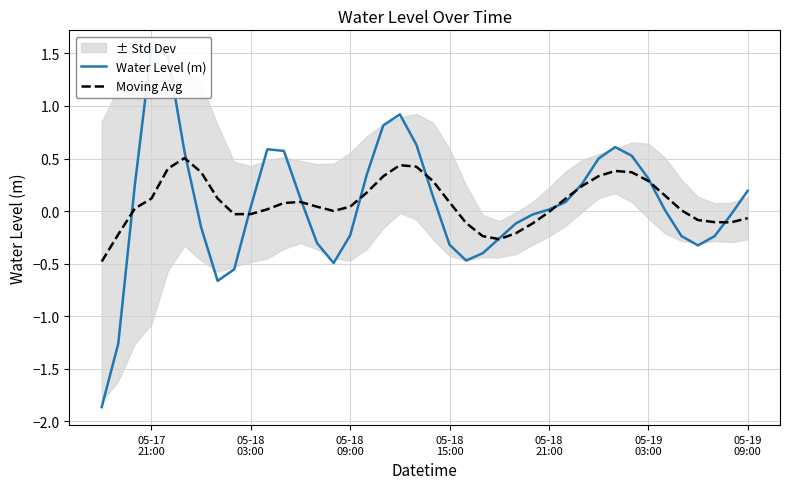

What is the highest value of the Moving Avg series?

0.5